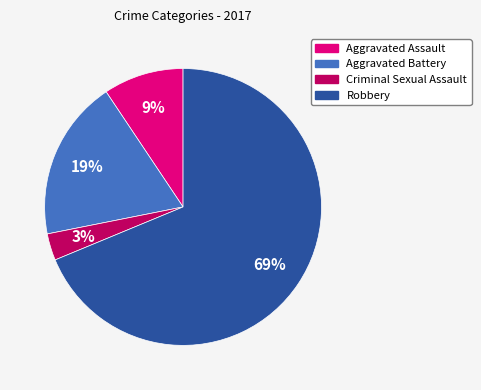

Which has a higher value, Aggravated Battery or Criminal Sexual Assault?

Aggravated Battery